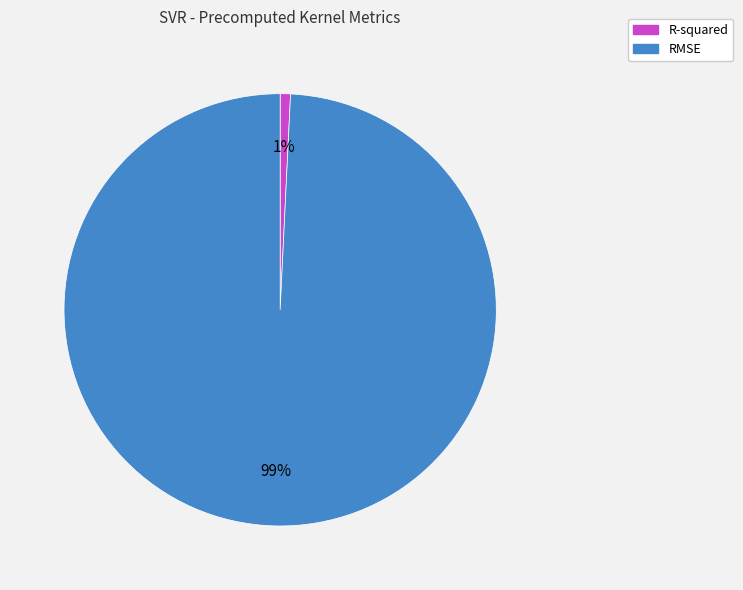

Do RMSE and R-squared together represent more than half of the pie?

Yes